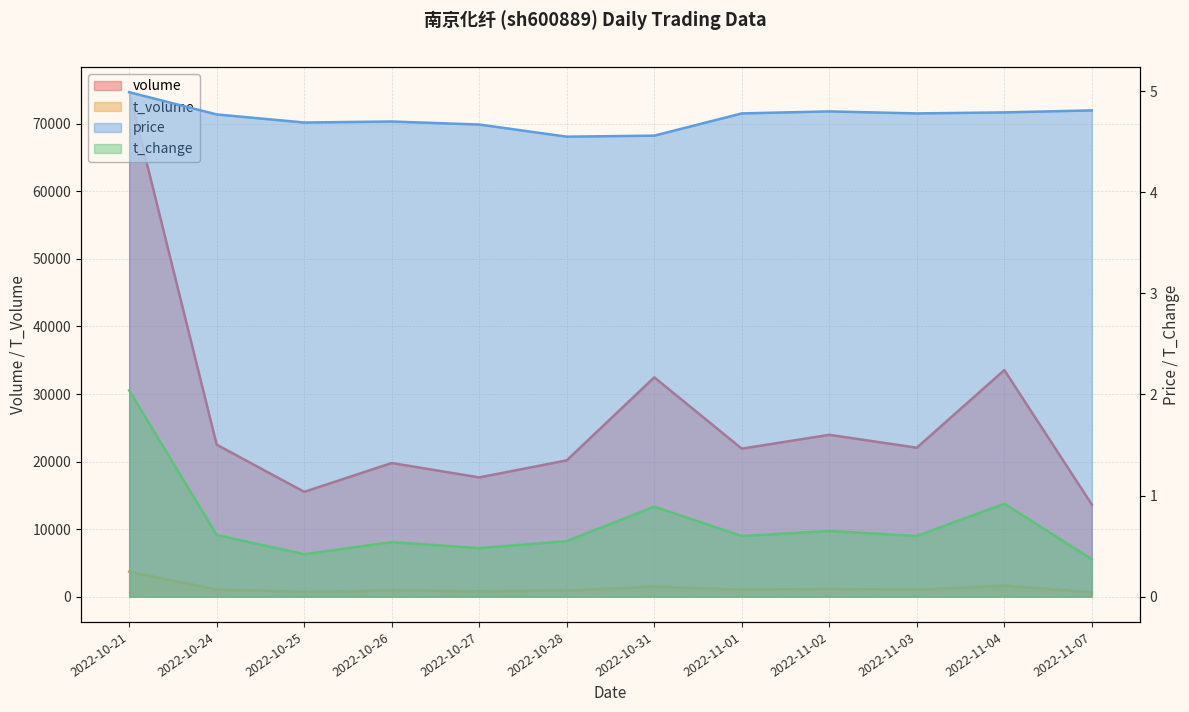

Is the value of volume at 2022-11-02 greater than the value of t_volume at 2022-10-28?

Yes